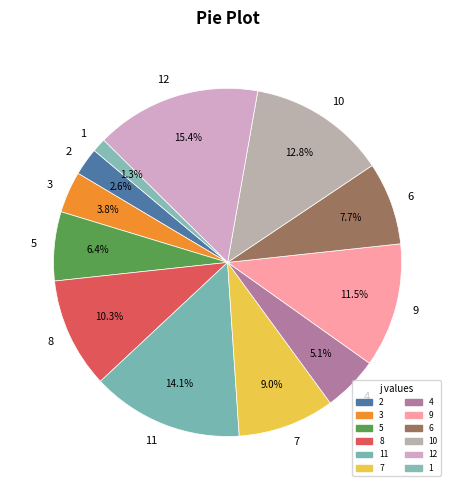

Is there a majority slice in this chart?

No